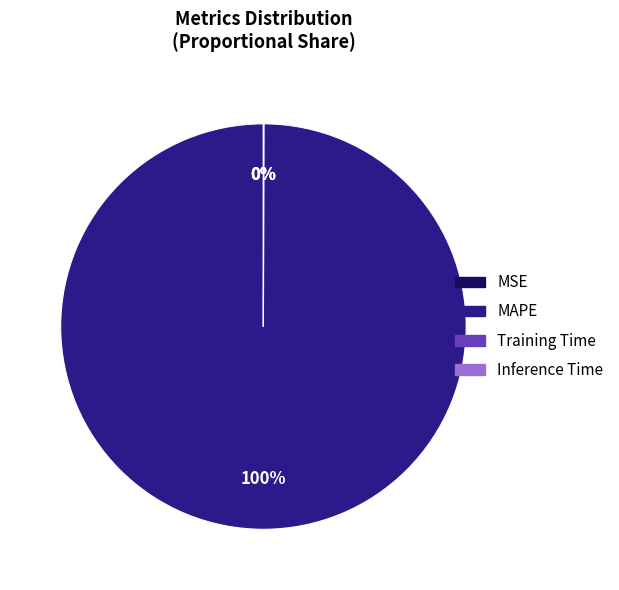

To the nearest percent, what is the difference between the largest and smallest slice percentages?

100%